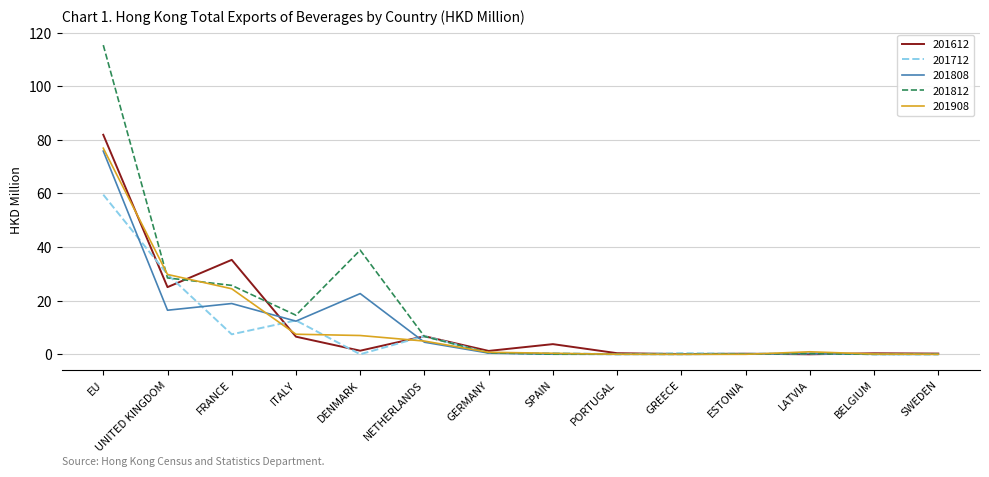

Is the value of 201612 at SPAIN greater than the value of 201908 at ESTONIA?

Yes